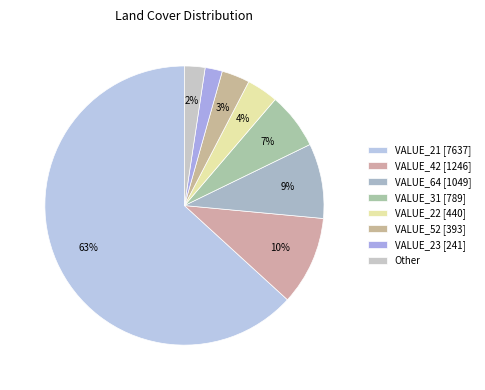

Count the number of slices in the pie.

8